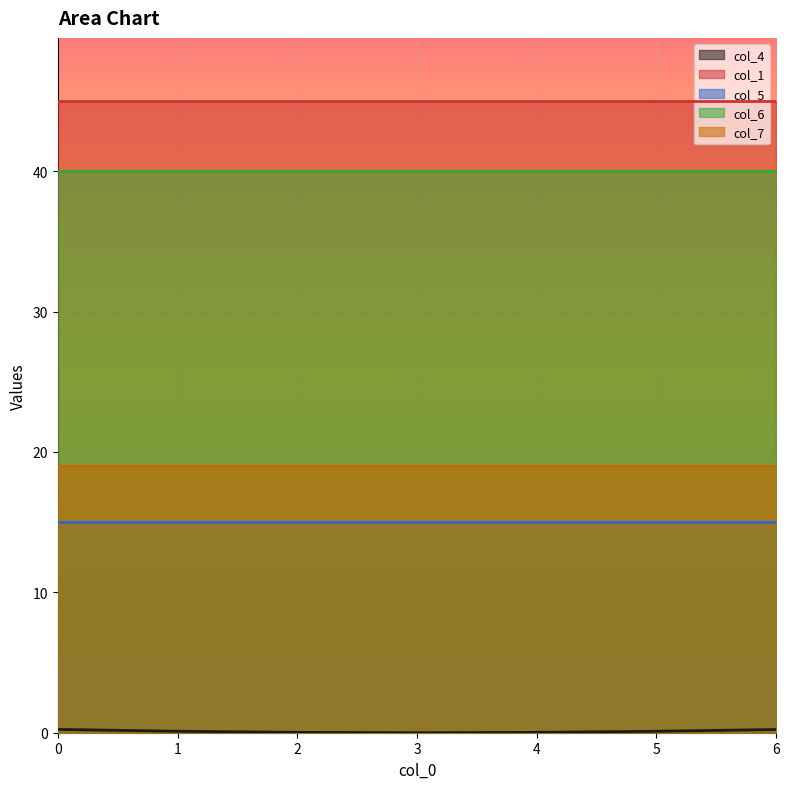

What is the sum of all col_6 values?

280.0